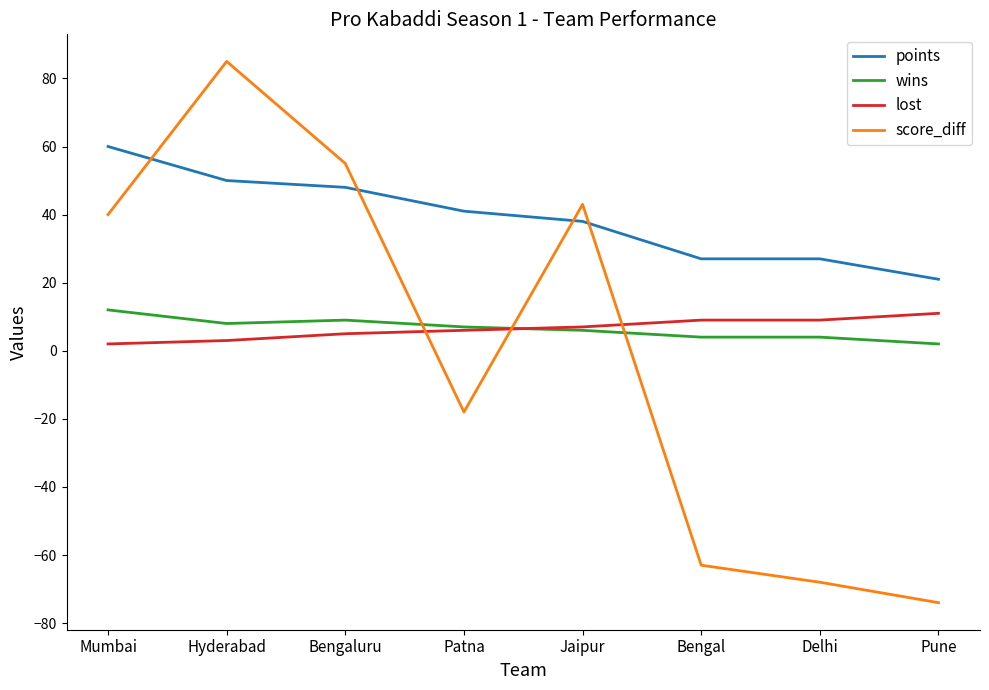

How many interior local peaks does the score_diff series have?

2